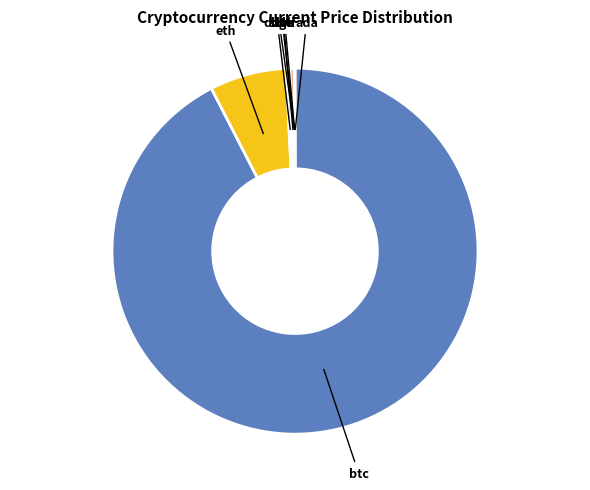

Does any single category account for the majority?

Yes